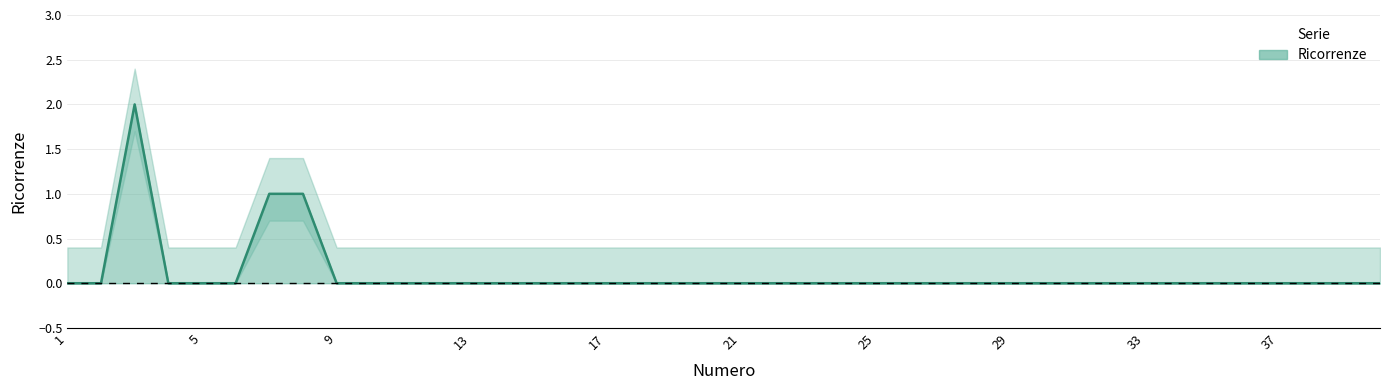

Count the values in the range 0 to 1.

39